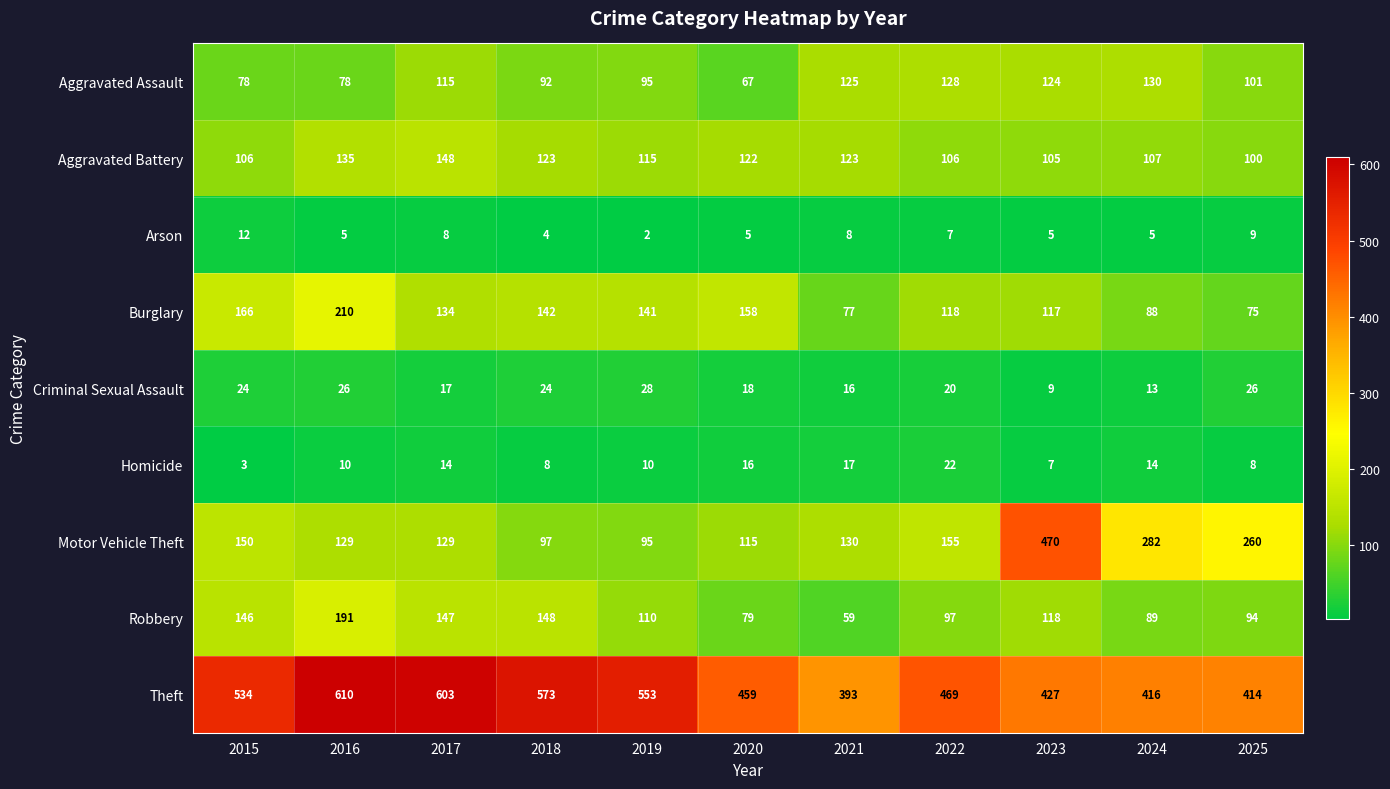

Rank the series at 2017 from lowest to highest value.

Arson, Homicide, Criminal Sexual Assault, Aggravated Assault, Motor Vehicle Theft, Burglary, Robbery, Aggravated Battery, Theft